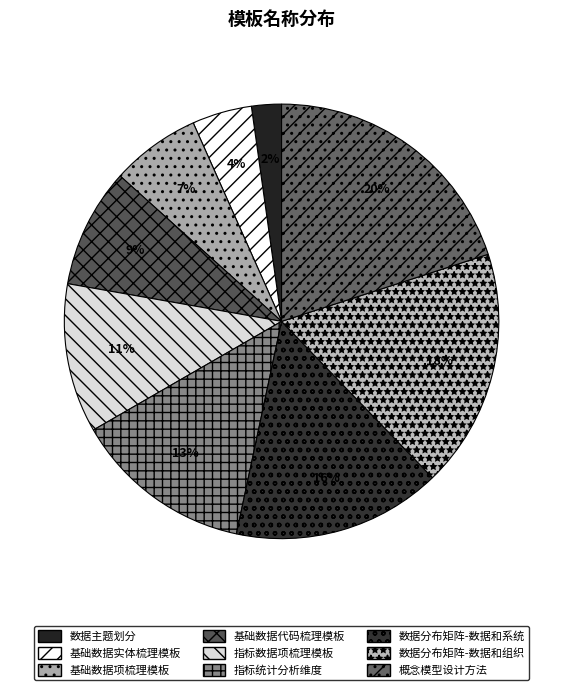

How many segments does this pie chart have?

9